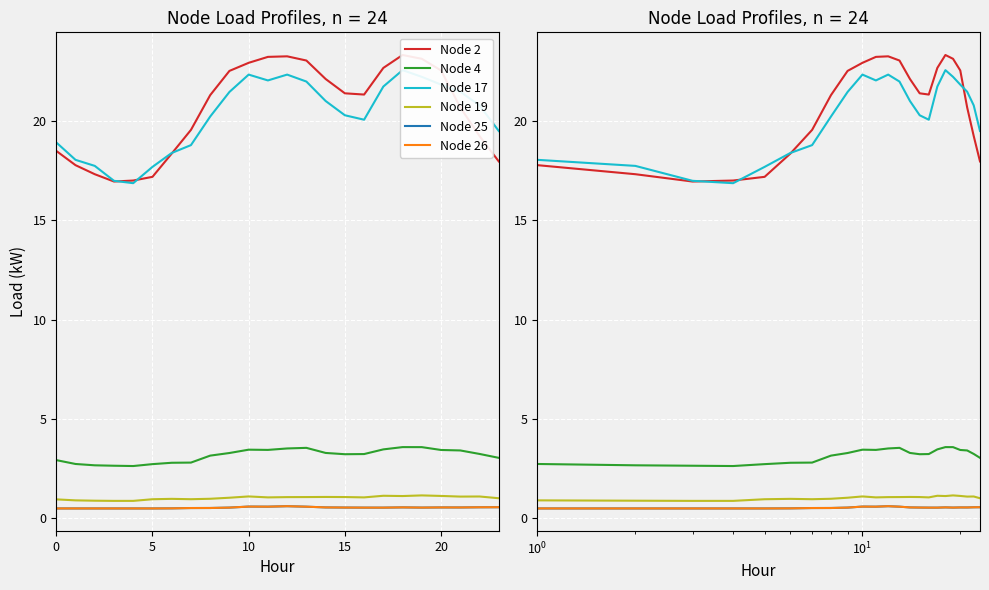

True or false: Node 26 has a value of 0.3 at 20.

False